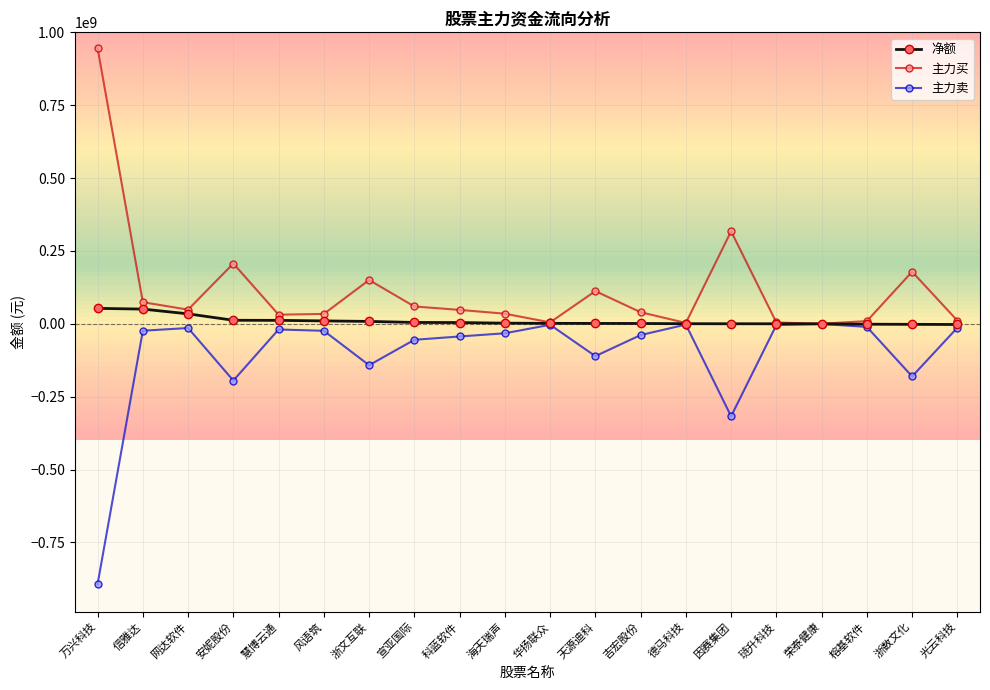

What is the difference between the second highest and minimum values in the 净额 series?

52838875